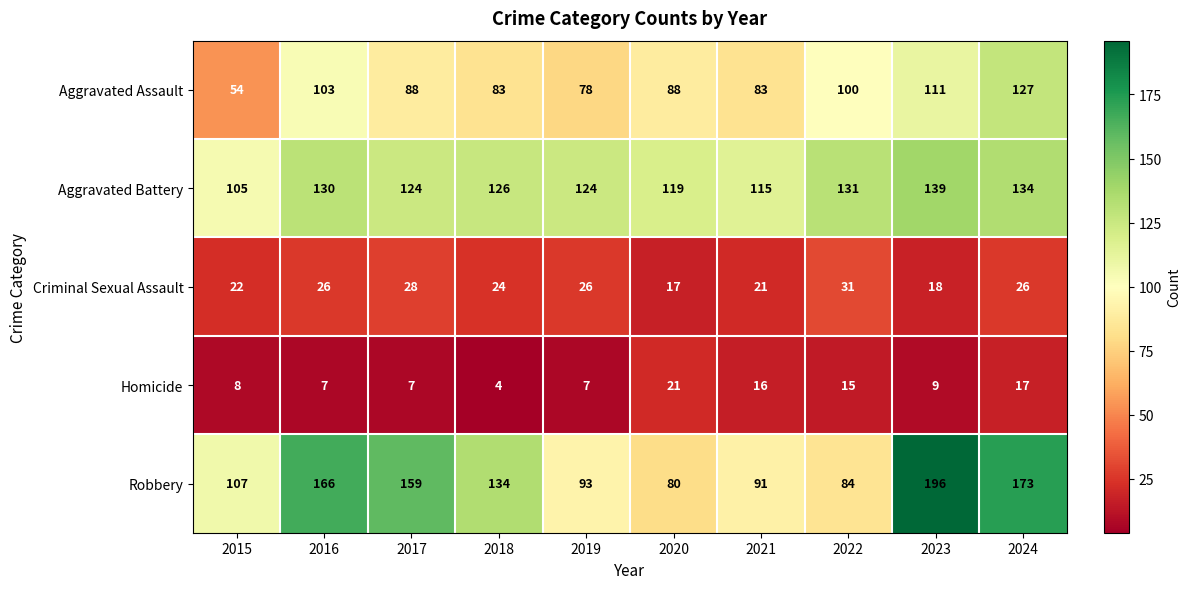

Which series has the largest total across all categories?

Robbery